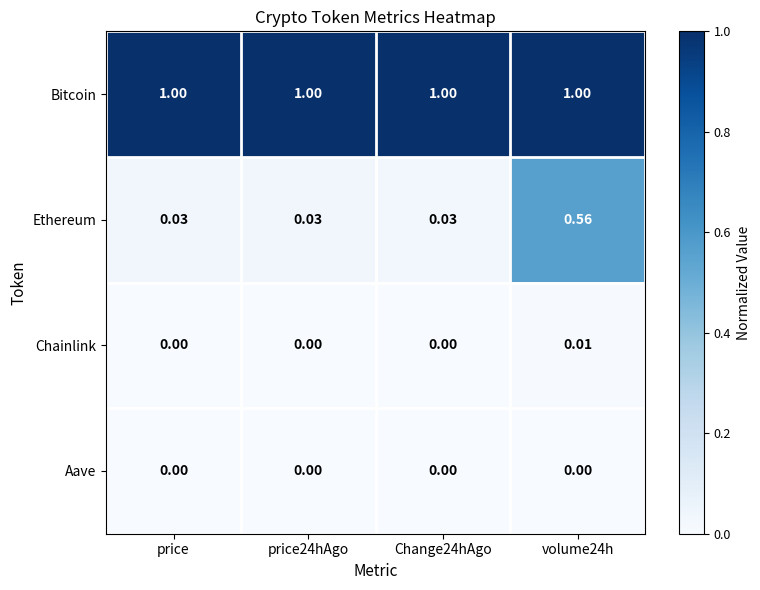

Which series has the widest spread of values?

Ethereum